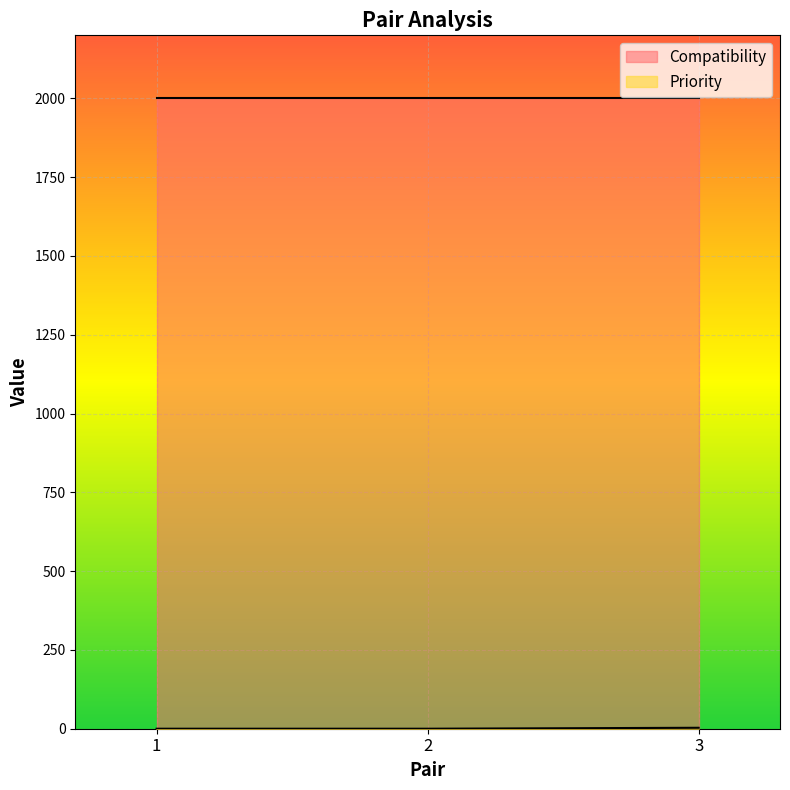

True or false: the data shows 4 at 3.

False